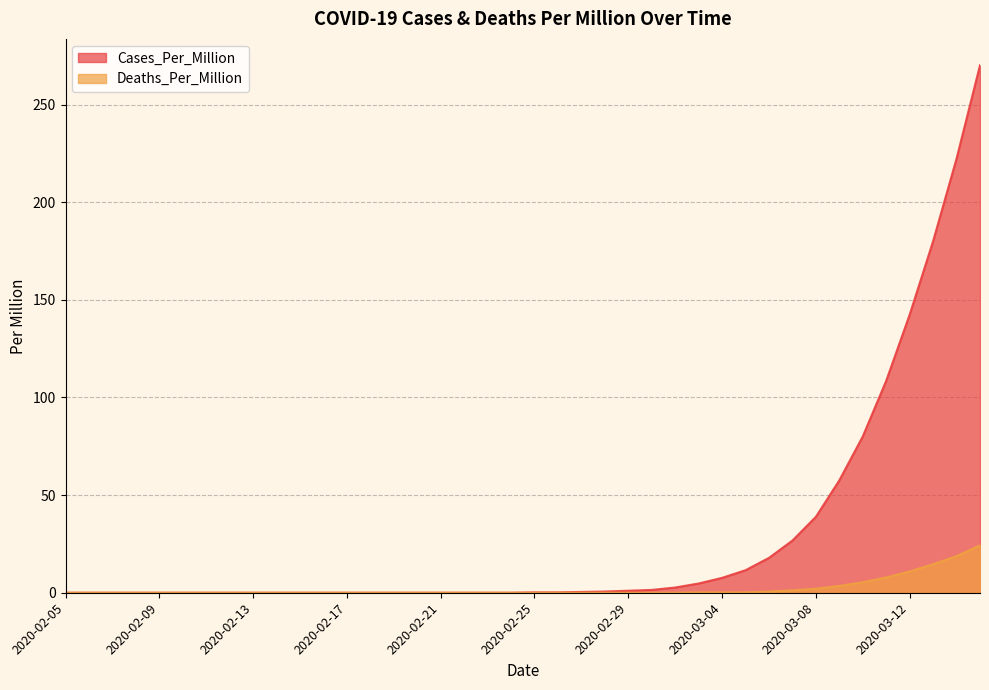

List the labels in order of Cases_Per_Million value, largest first.

2020-03-15, 2020-03-14, 2020-03-13, 2020-03-12, 2020-03-11, 2020-03-10, 2020-03-09, 2020-03-08, 2020-03-07, 2020-03-06, 2020-03-05, 2020-03-04, 2020-03-03, 2020-03-02, 2020-03-01, 2020-02-29, 2020-02-28, 2020-02-27, 2020-02-25, 2020-02-26, 2020-02-05, 2020-02-06, 2020-02-07, 2020-02-08, 2020-02-09, 2020-02-10, 2020-02-11, 2020-02-12, 2020-02-13, 2020-02-14, 2020-02-15, 2020-02-16, 2020-02-17, 2020-02-18, 2020-02-19, 2020-02-20, 2020-02-21, 2020-02-22, 2020-02-23, 2020-02-24